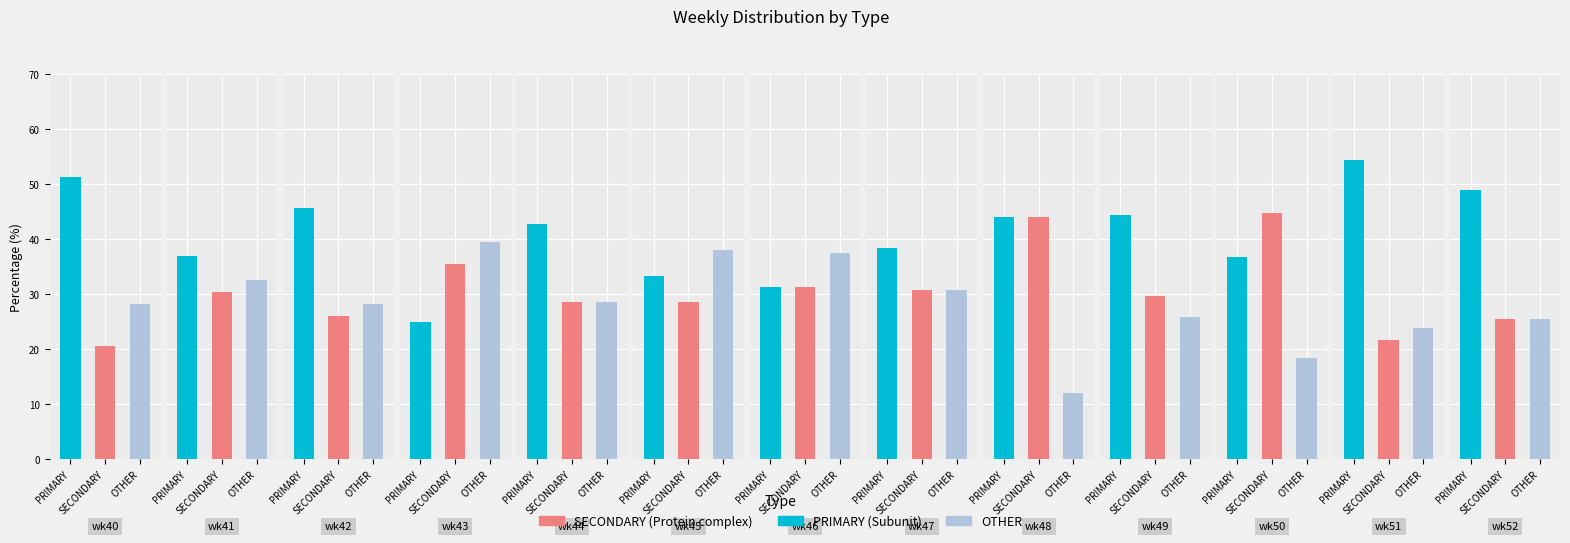

Reading left to right, extract all data points from this chart.

PRIMARY: wk40=51.3	wk41=37.0	wk42=45.7	wk43=25.0	wk44=42.9	wk45=33.3	wk46=31.2	wk47=38.5	wk48=44.0	wk49=44.4	wk50=36.8	wk51=54.3	wk52=48.9
SECONDARY: wk40=20.5	wk41=30.4	wk42=26.1	wk43=35.4	wk44=28.6	wk45=28.6	wk46=31.2	wk47=30.8	wk48=44.0	wk49=29.6	wk50=44.7	wk51=21.7	wk52=25.5
OTHER: wk40=28.2	wk41=32.6	wk42=28.3	wk43=39.6	wk44=28.6	wk45=38.1	wk46=37.5	wk47=30.8	wk48=12.0	wk49=25.9	wk50=18.4	wk51=23.9	wk52=25.5